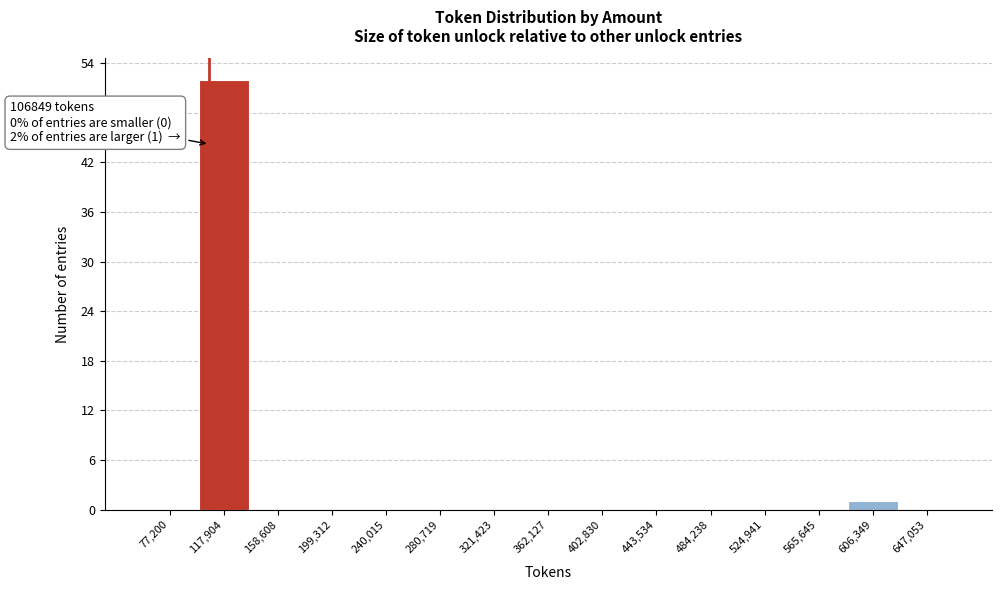

Over which range of the x-axis is the bar tallest?

100000 to 140000